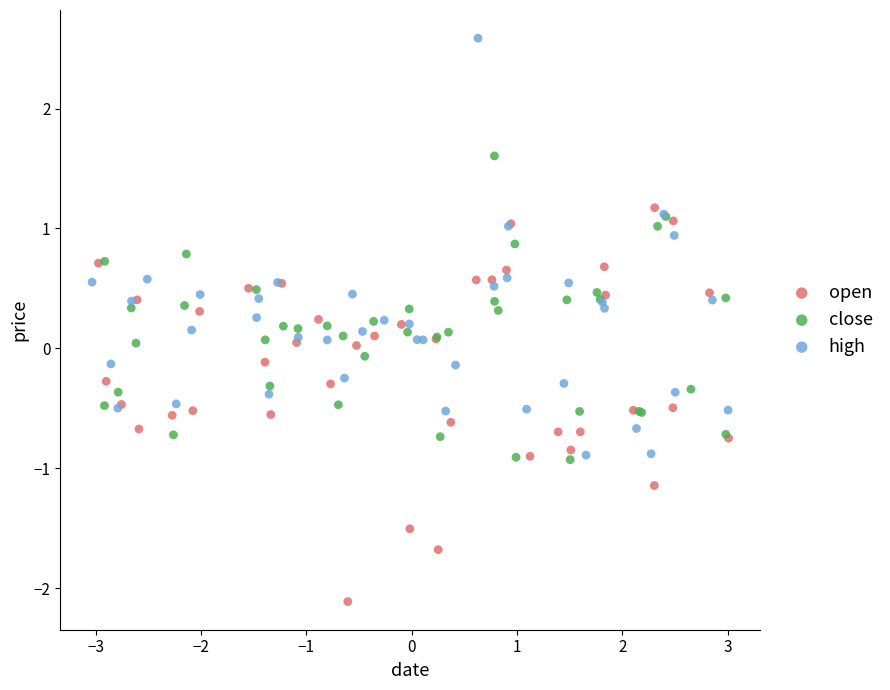

Which series contains the lowest Y value?

open